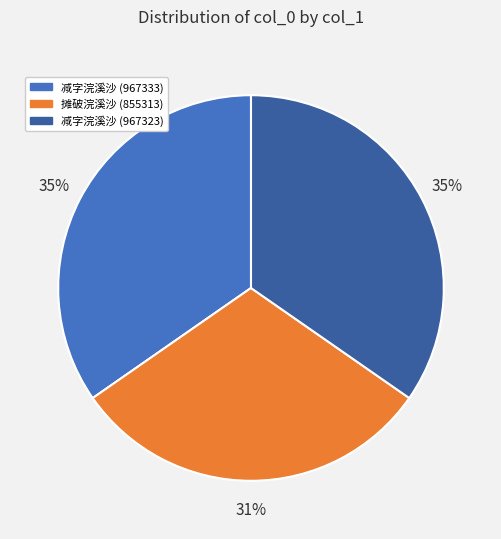

What percentage is the 减字浣溪沙 (967333) slice, to the nearest percent?

35%